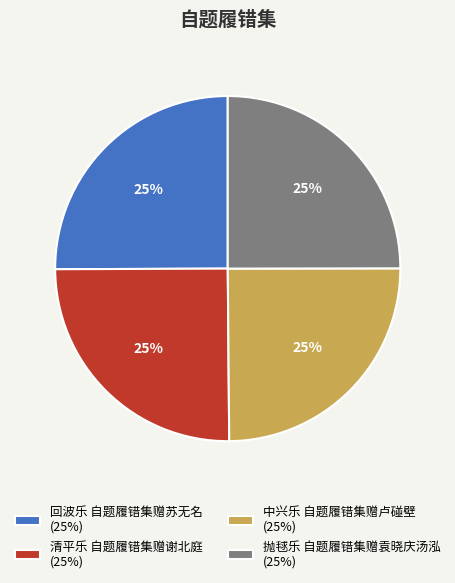

True or false: 回波乐 自题履错集赠苏无名 accounts for 14% of the total.

False